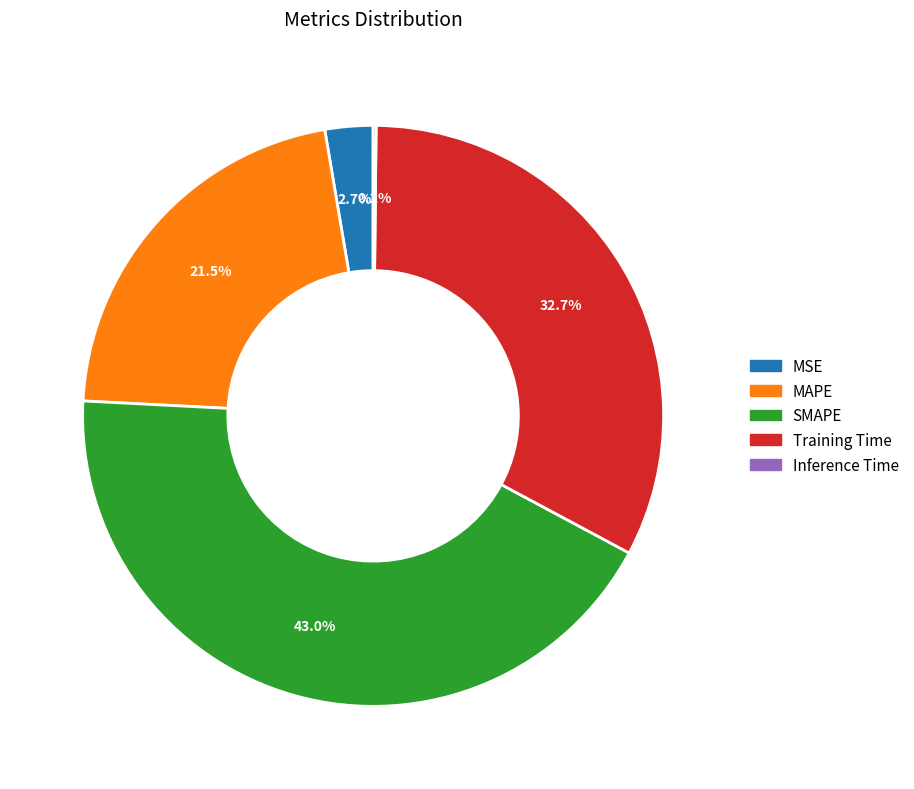

Which category has the biggest portion of the pie?

SMAPE